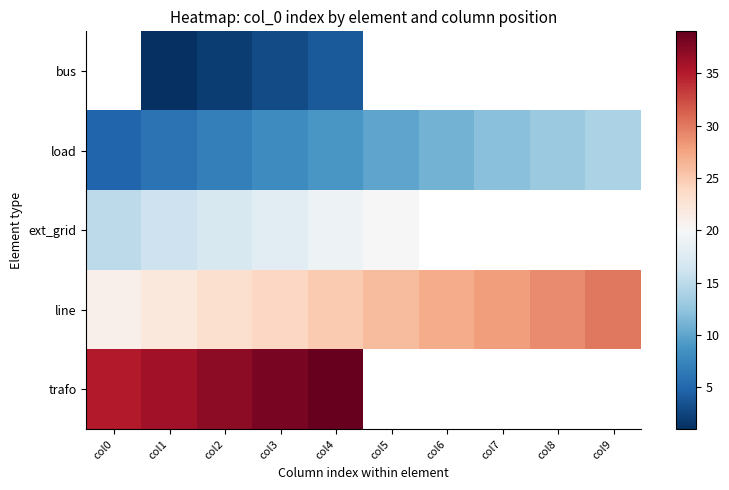

What is the sum of the line values at col3 and col1?

46.0